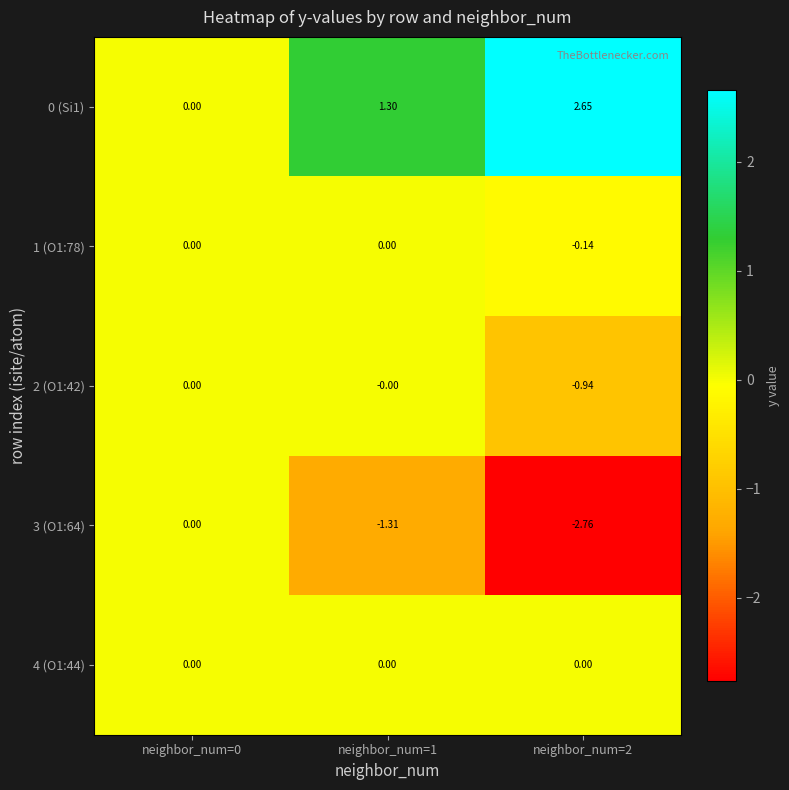

Is the value of 2 (O1:42) at neighbor_num=2 greater than the value of 4 (O1:44) at neighbor_num=0?

No